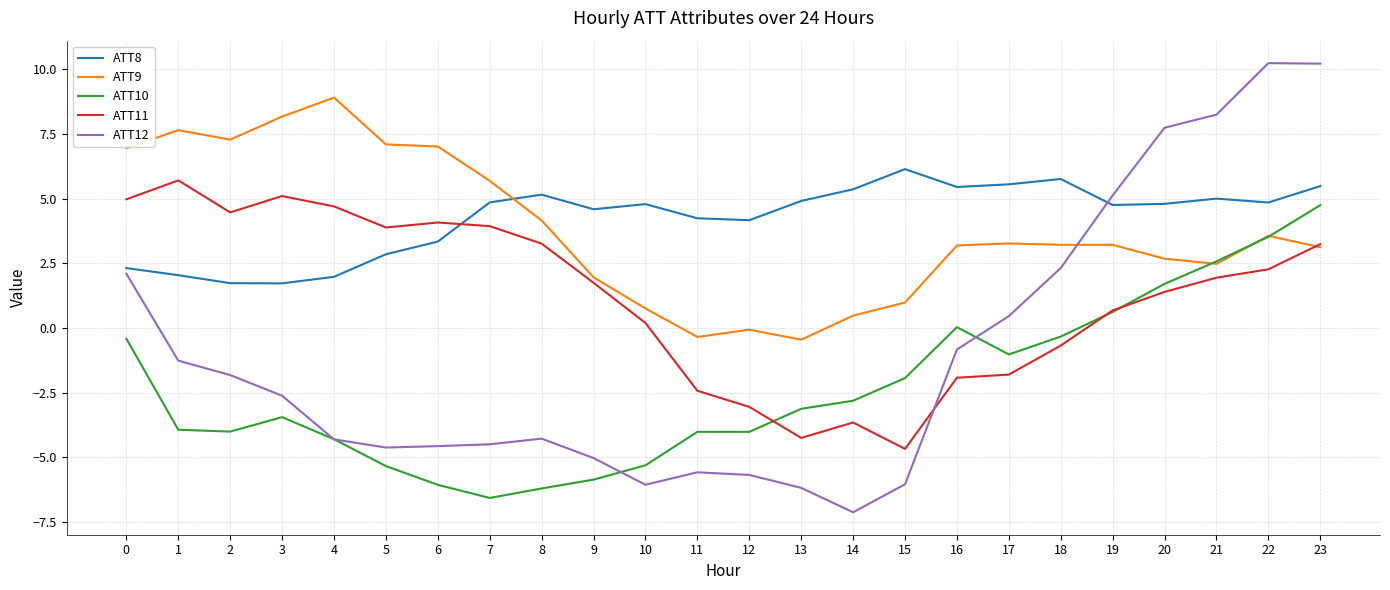

True or false: ATT8 and ATT10 cross at least once.

False